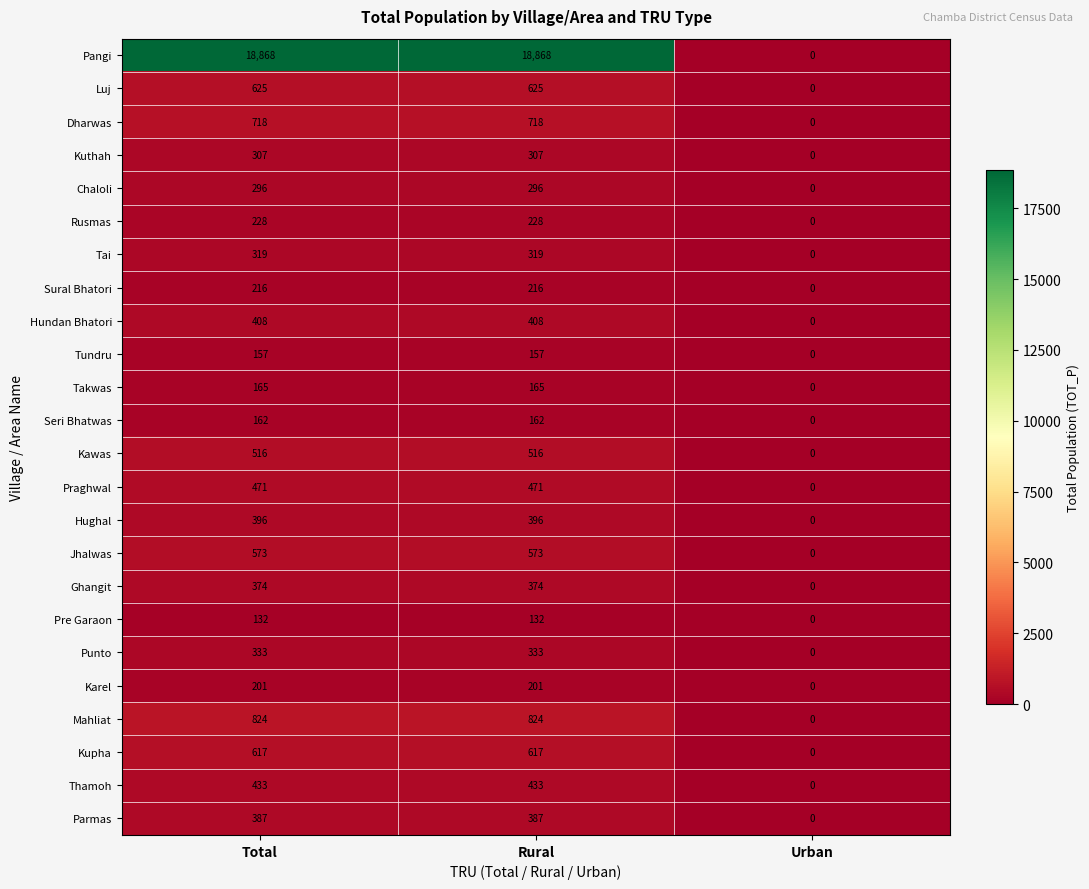

Is it true that Tai equals 182 at Total?

False